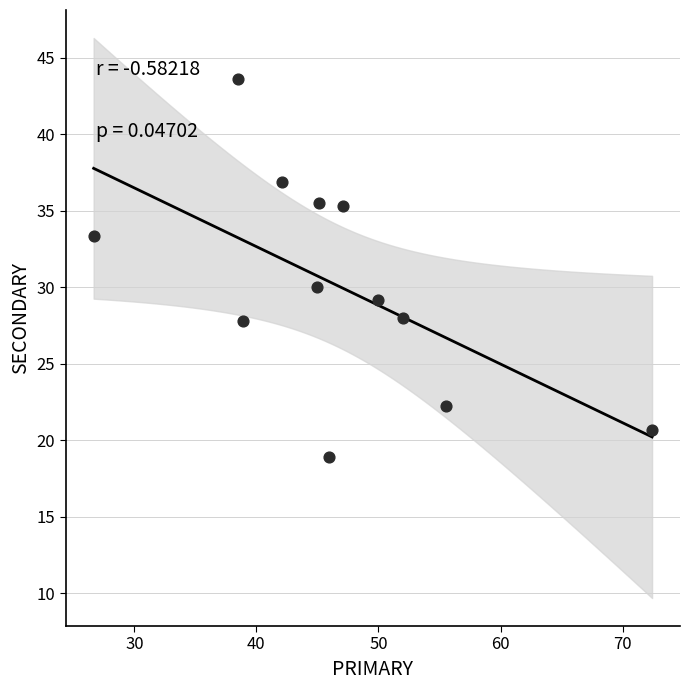

What Y value in the scatter plot is closest to 31?

30.0